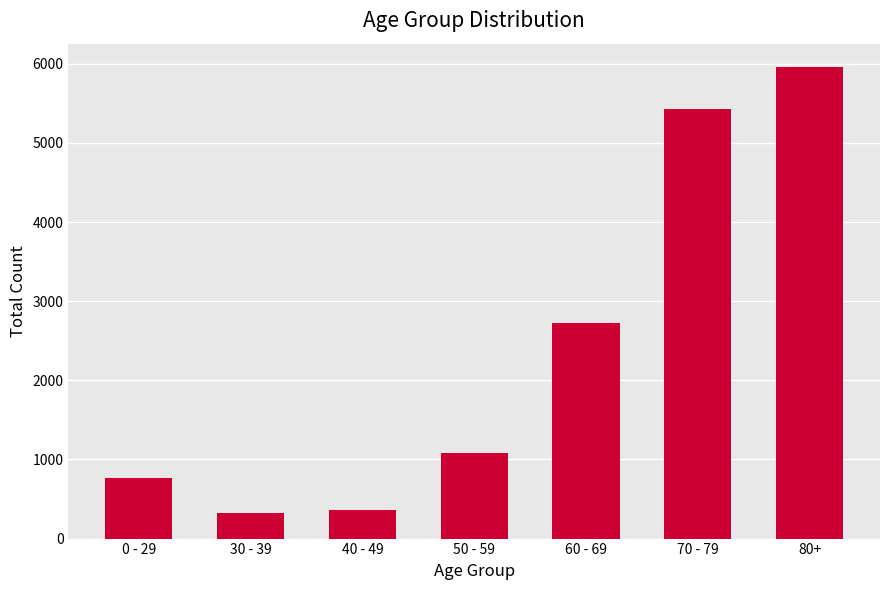

What is the ratio of the value at 30 - 39 to the value at 70 - 79?

0.1